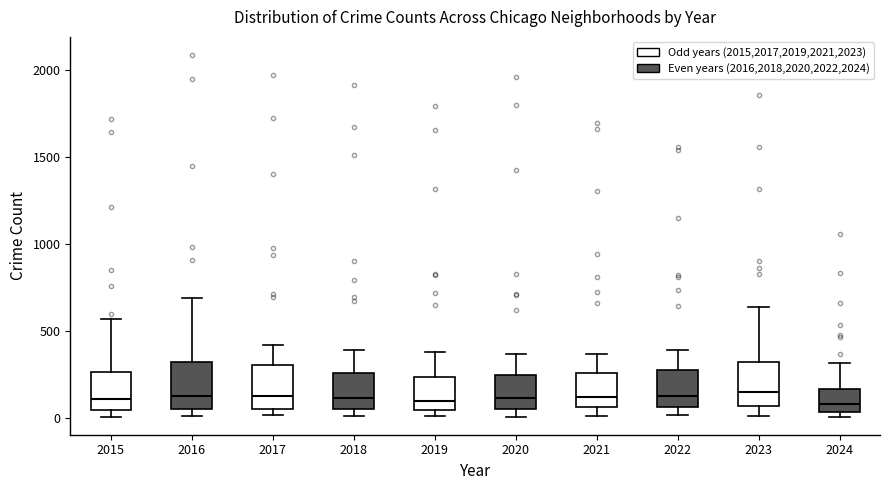

Where does the median line of the box at x = 2023 sit on the y-axis? The values are not printed on the chart, so give them approximately, as read against the axis.

150